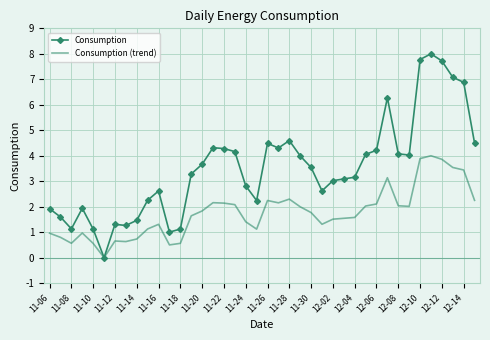

Which series has the largest total across all categories?

Consumption